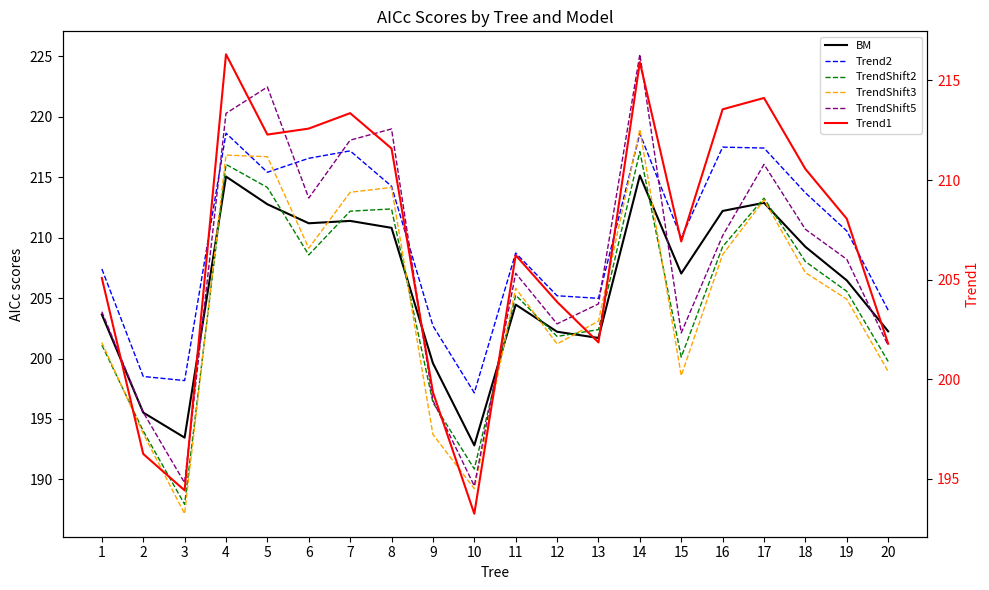

At which category does TrendShift2 reach its first local valley?

3